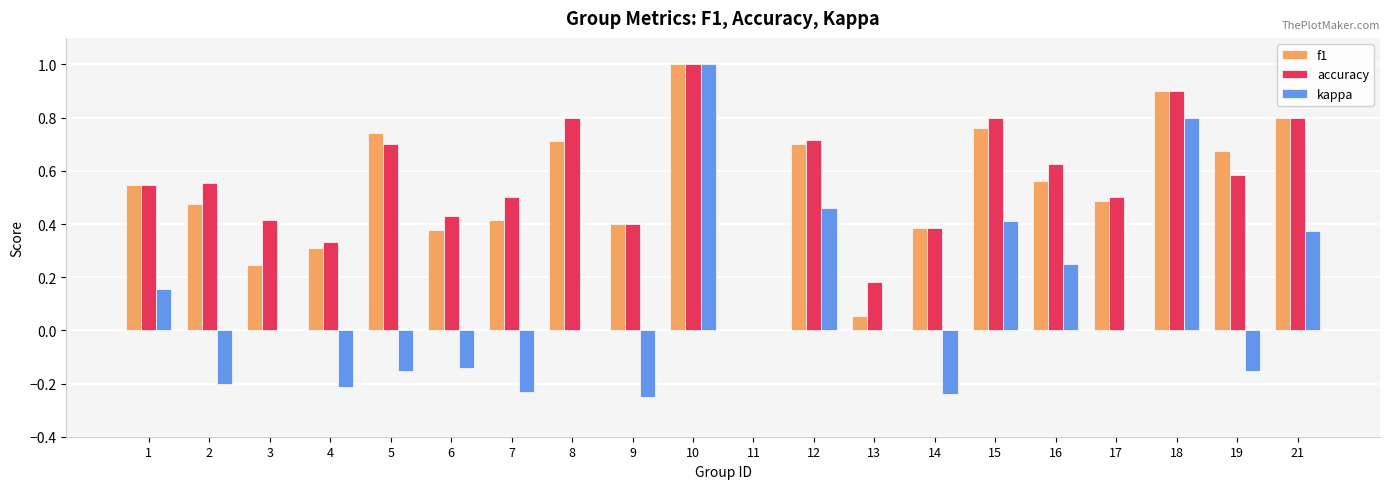

How many kappa values are between 0 and 1?

12